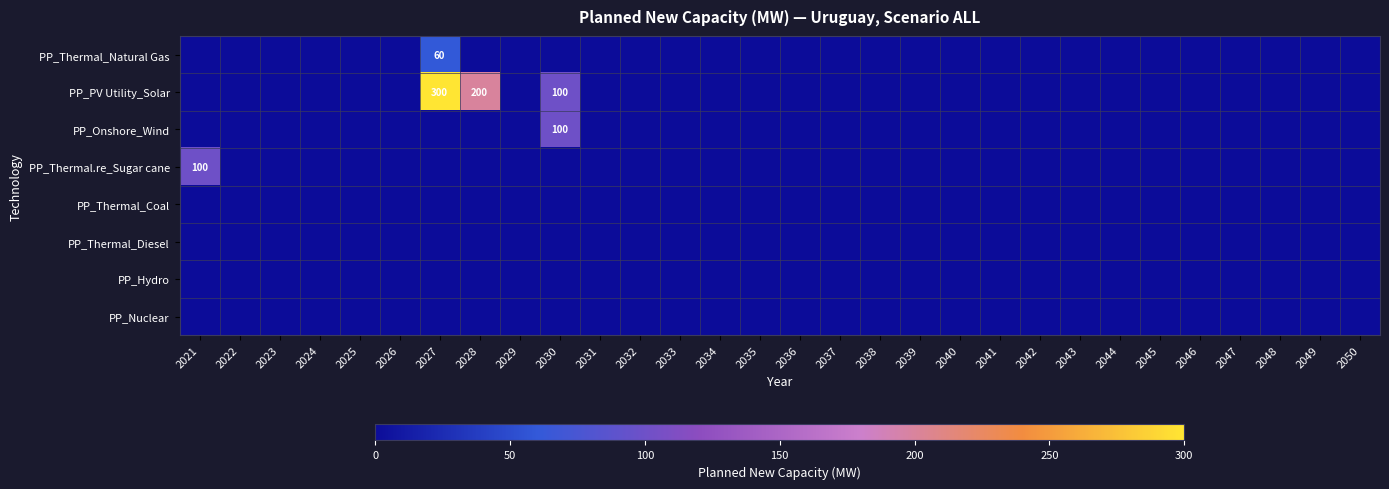

True or false: PP_Onshore_Wind has a value of 0 at 2028.

True